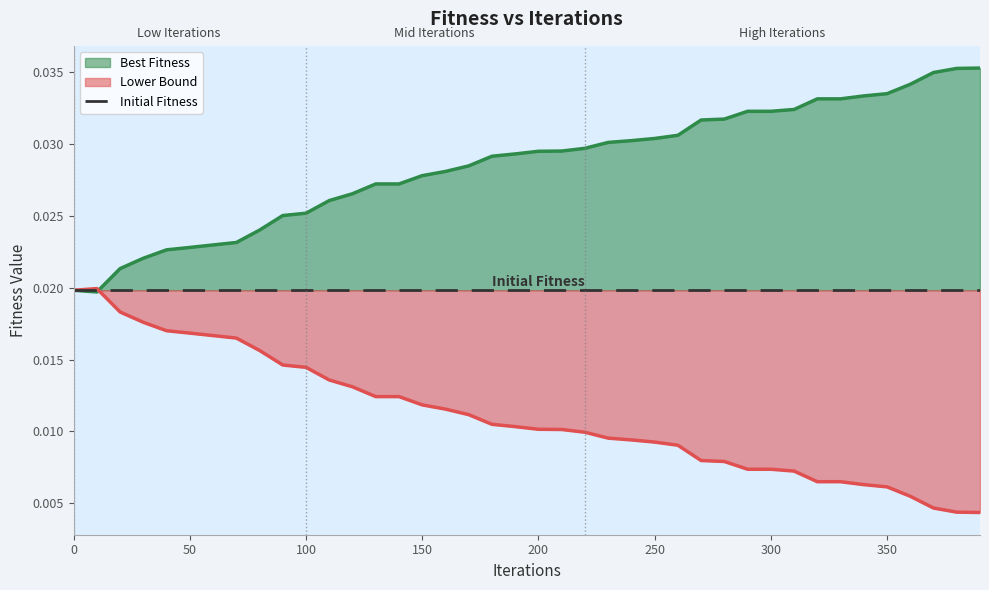

At which category does the data reach its first local valley?

10